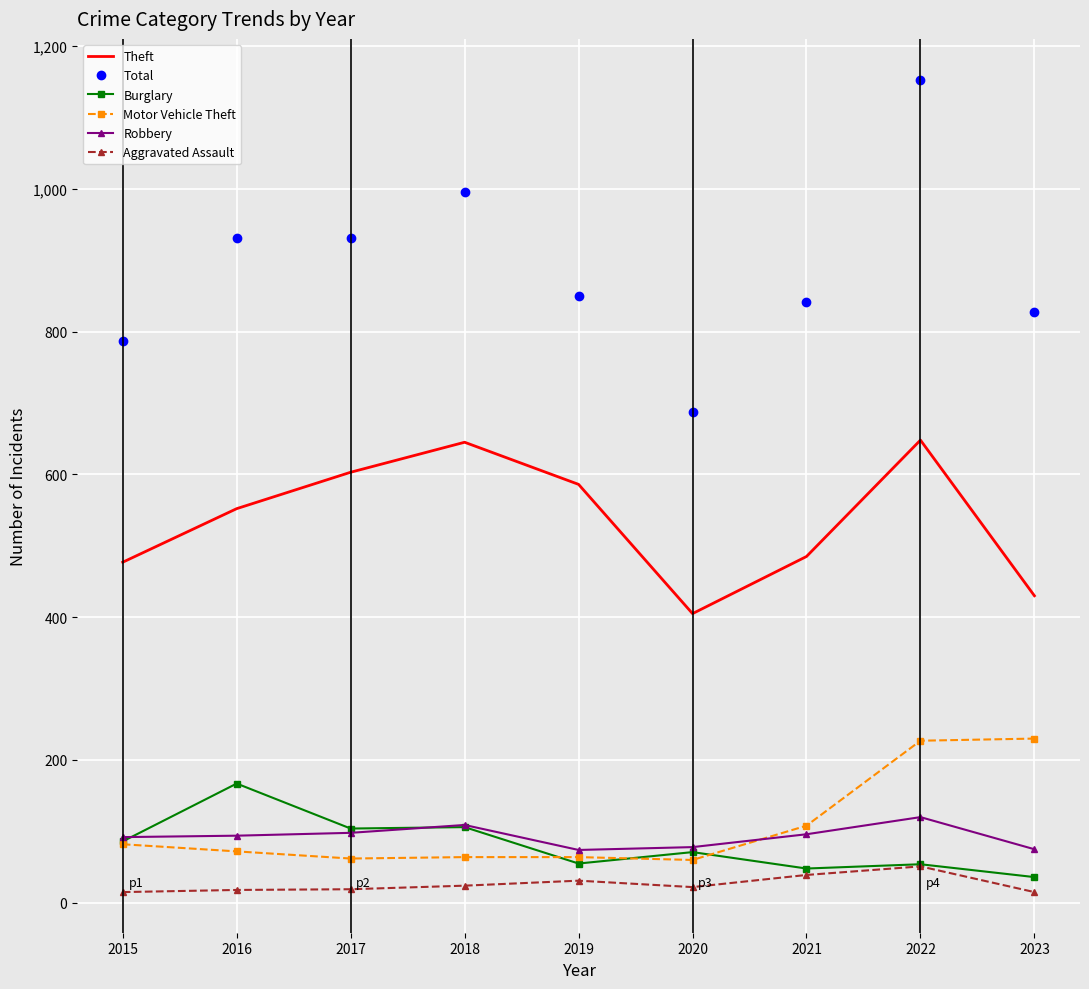

True or false: Motor Vehicle Theft and Aggravated Assault cross at least once.

False